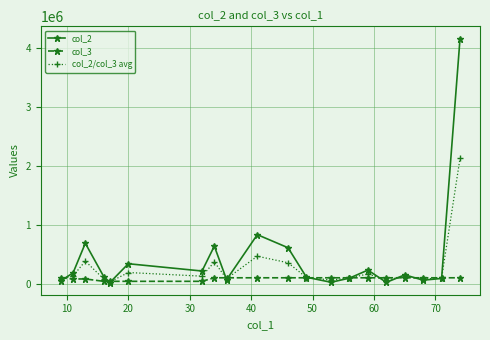

What is the maximum value shown in the chart?

4160671.0